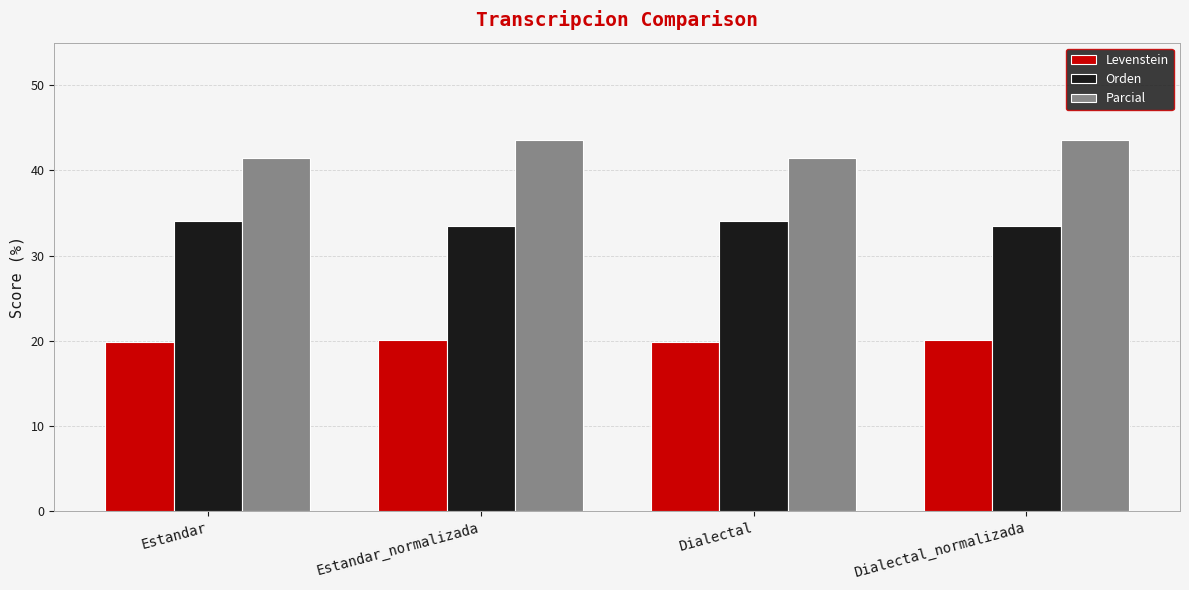

What is the sum of the Levenstein values at Estandar and Estandar_normalizada?

39.9